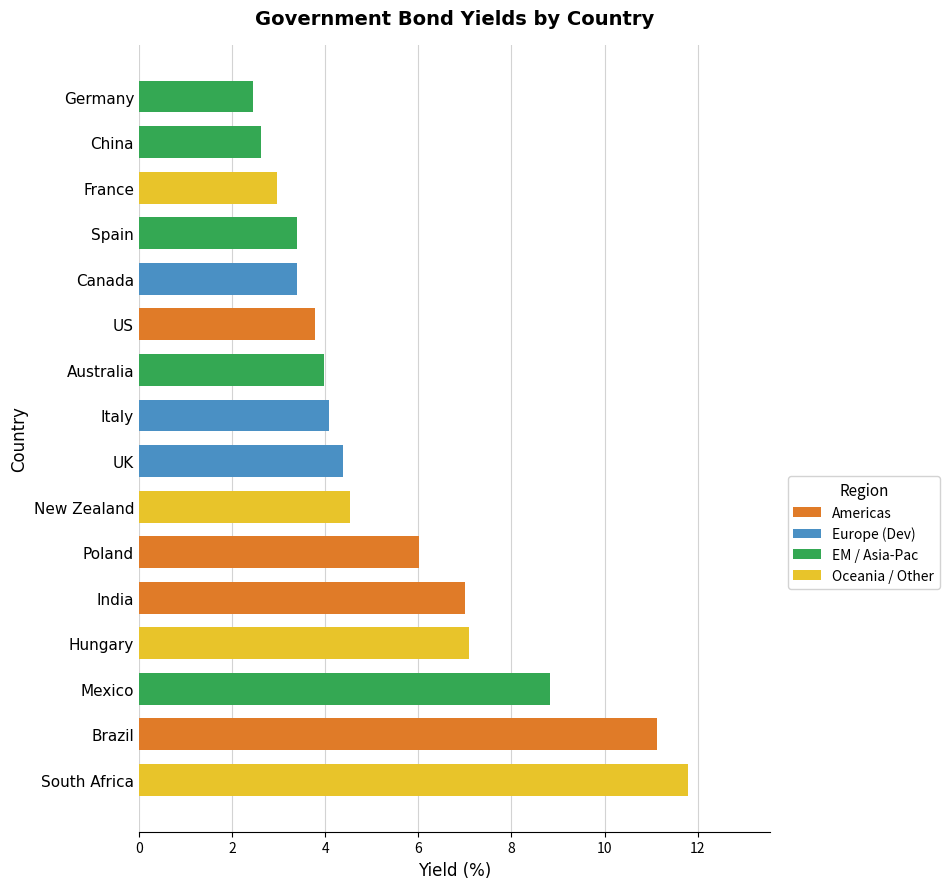

What is the greatest value displayed?

11.8